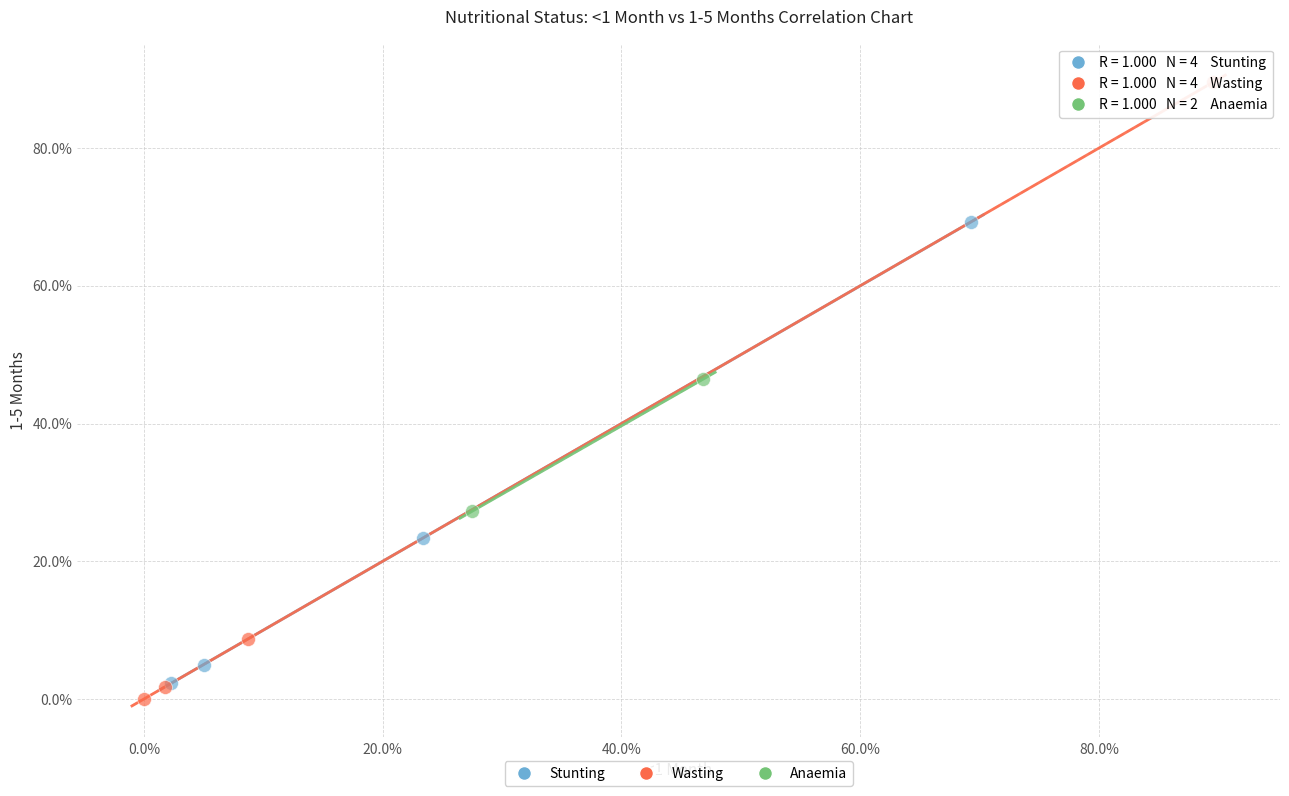

Which series reaches the maximum Y coordinate?

Wasting